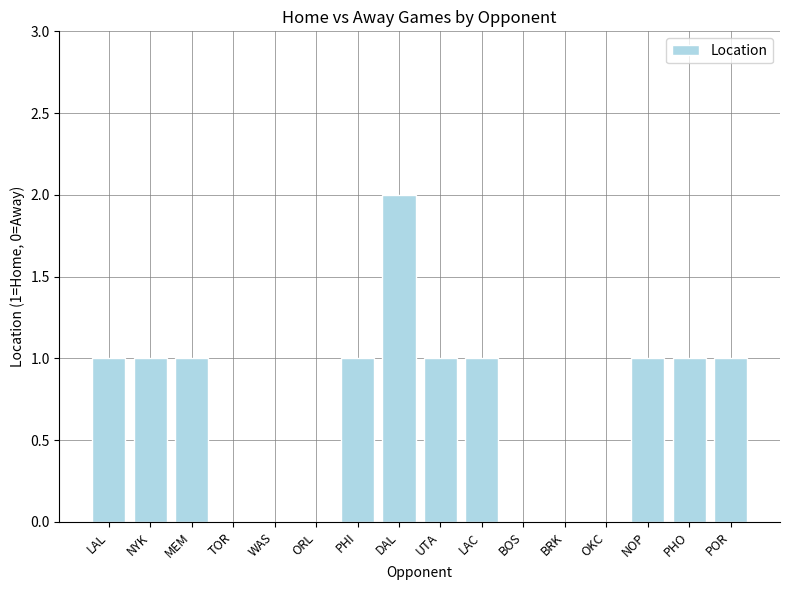

Which category has the highest value across all series?

DAL